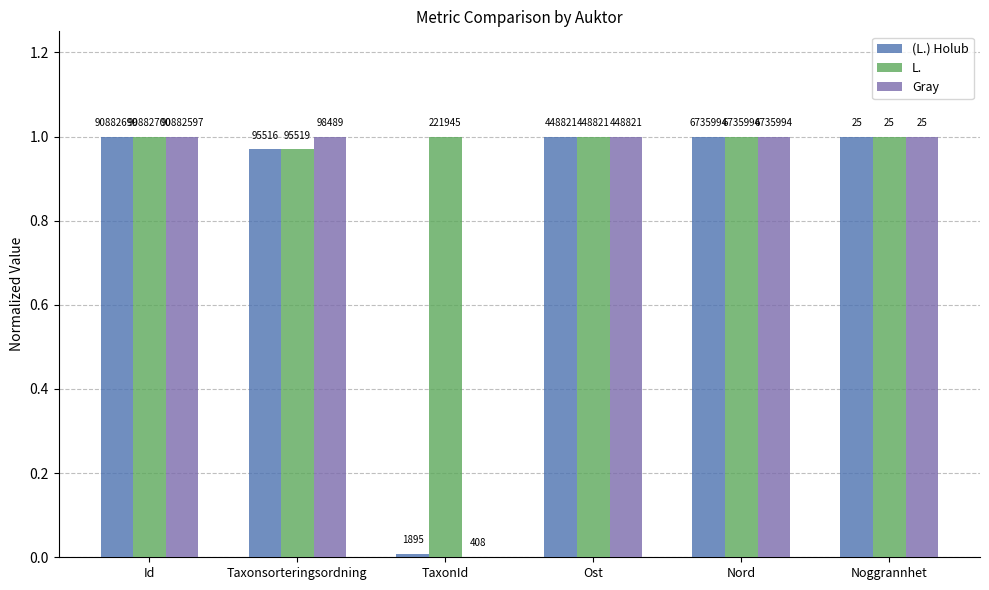

What are all the series names shown in the legend?

(L.) Holub, L., Gray